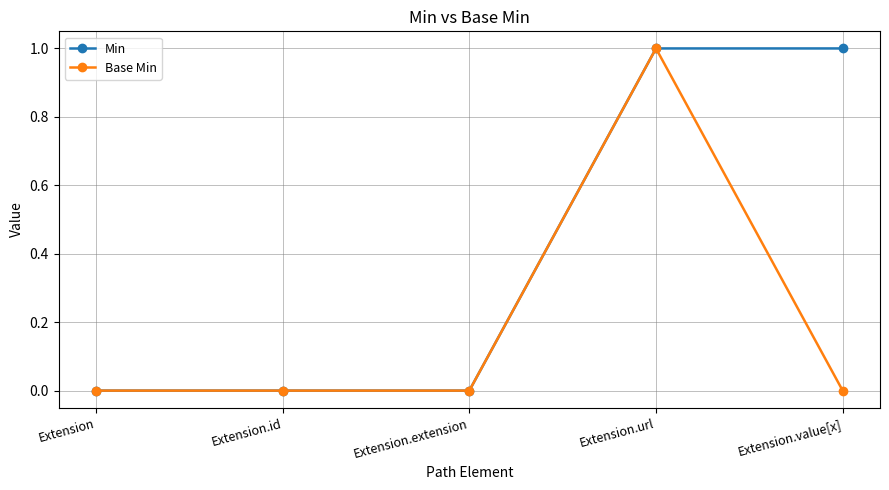

What are all the series names shown in the legend?

Min, Base Min